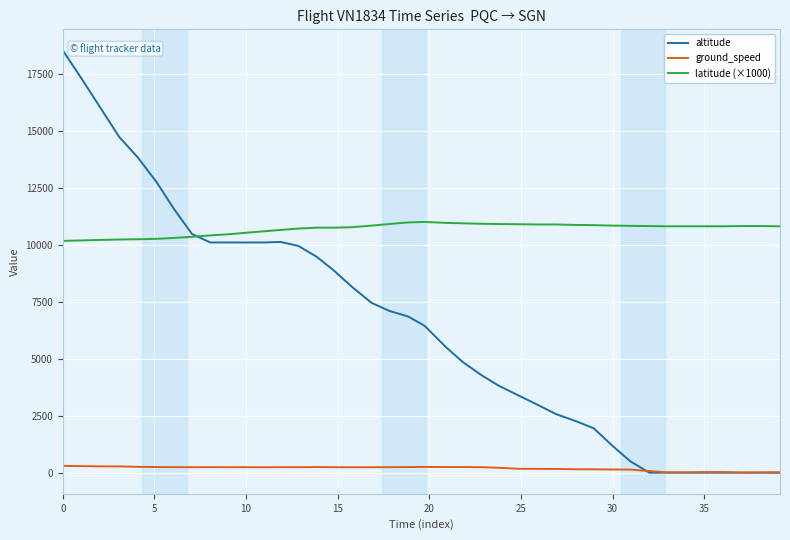

What is the greatest value displayed?

18525